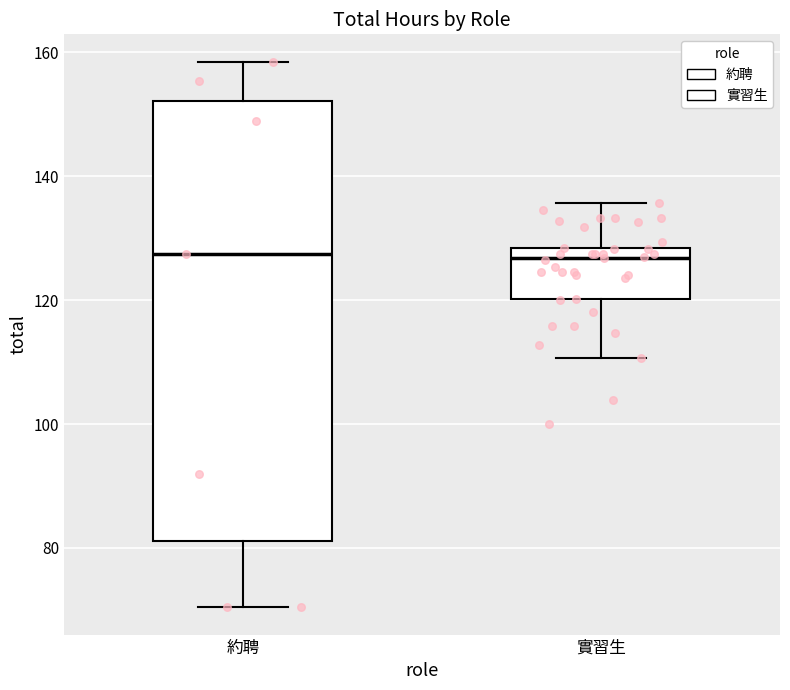

Reading left to right, read every box against the y-axis: the position of its median line, the range the box covers, and the ends of its whiskers. The values are not printed on the chart, so give them approximately, as read against the axis.

約聘: median 128, box 82 to 152, whiskers 70 to 158
實習生: median 126, box 120 to 128, whiskers 110 to 136